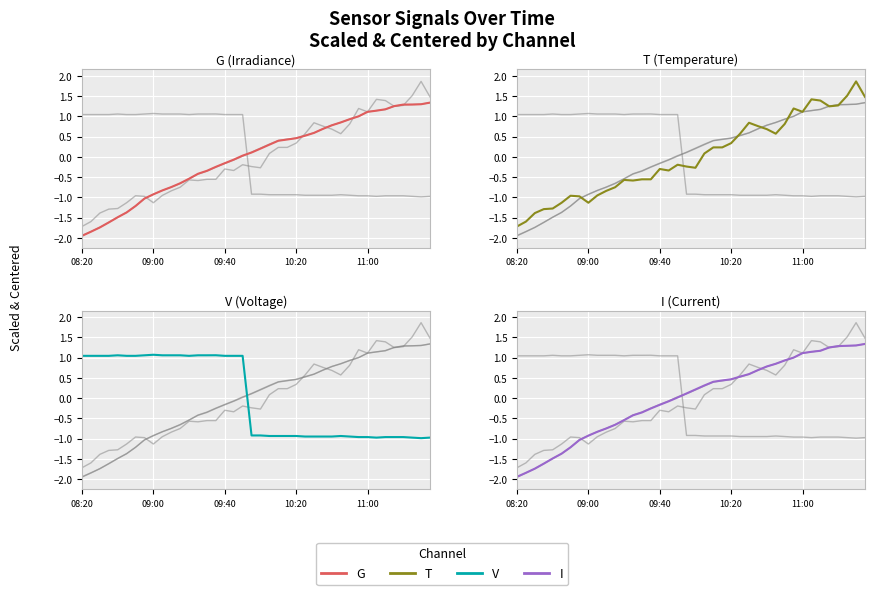

At which category does the chart reach its minimum across all series?

08:20